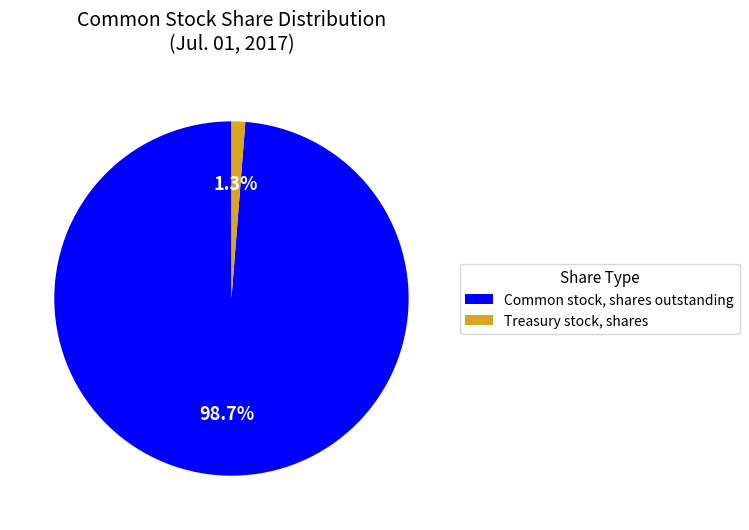

Which slice is the smallest?

Treasury stock, shares